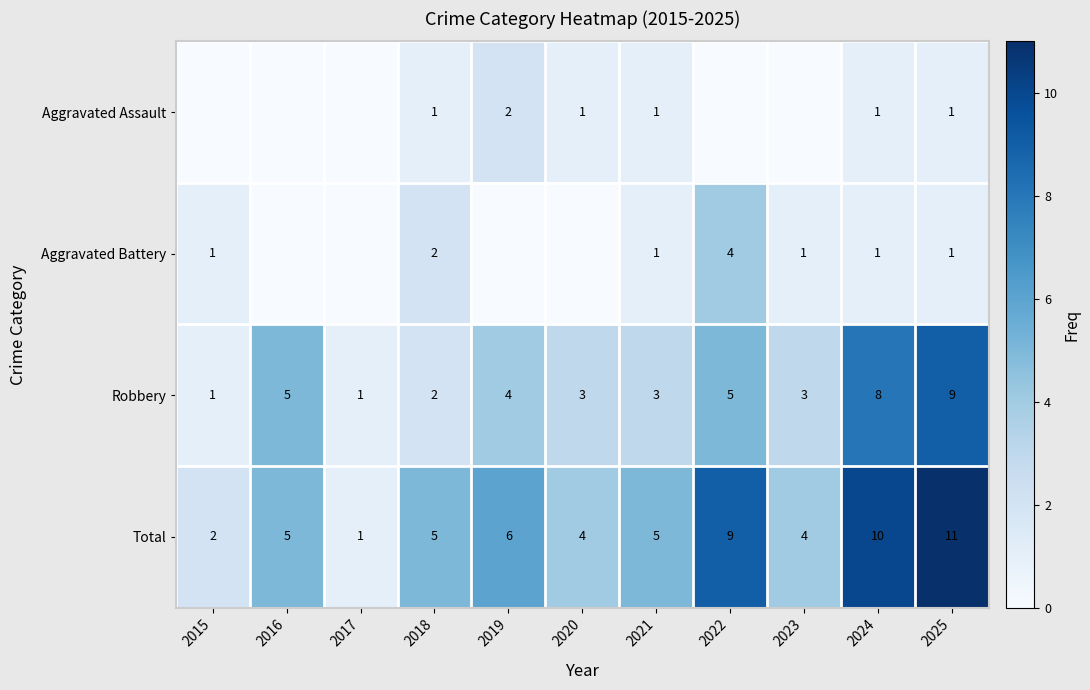

What is the approximate value of Robbery at 2023?

3